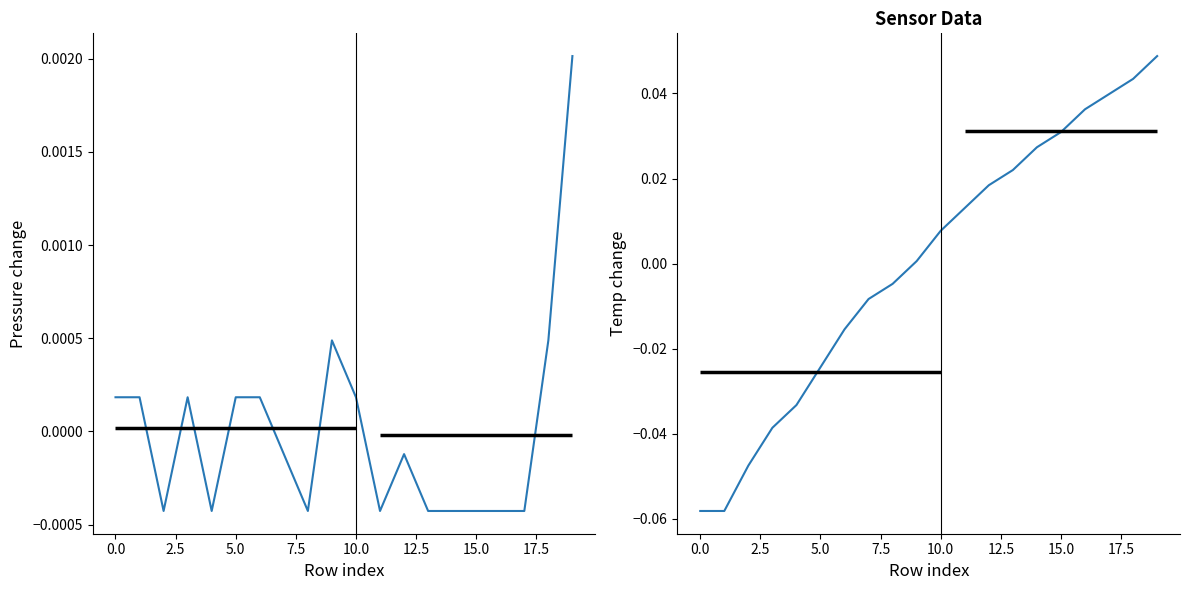

The value of pressure at 16 is -0.0. True or false?

False